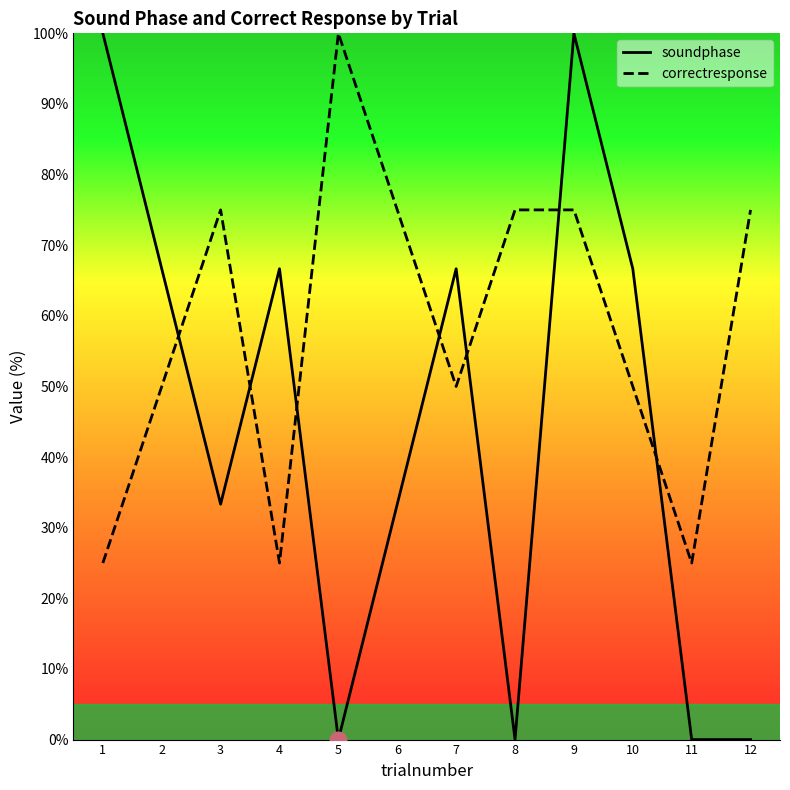

Reading left to right, extract all data points from this chart.

soundphase: 1=100.0	2=66.7	3=33.3	4=66.7	5=0.0	6=33.3	7=66.7	8=0.0	9=100.0	10=66.7	11=0.0	12=0.0
correctresponse: 1=25.0	2=50.0	3=75.0	4=25.0	5=100.0	6=75.0	7=50.0	8=75.0	9=75.0	10=50.0	11=25.0	12=75.0